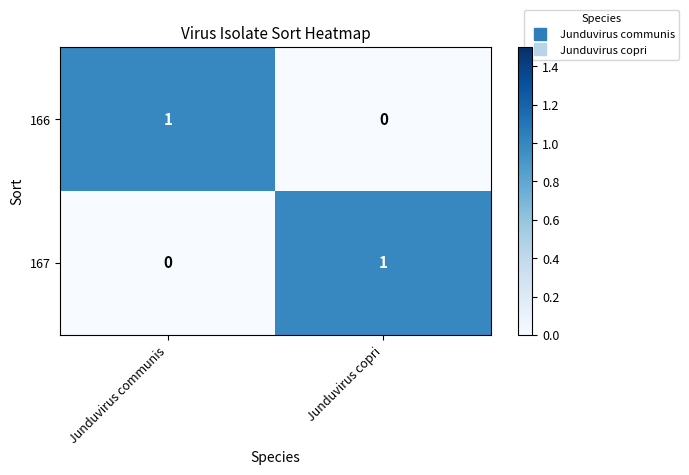

The 167 series shows 1 at Junduvirus copri. True or false?

True